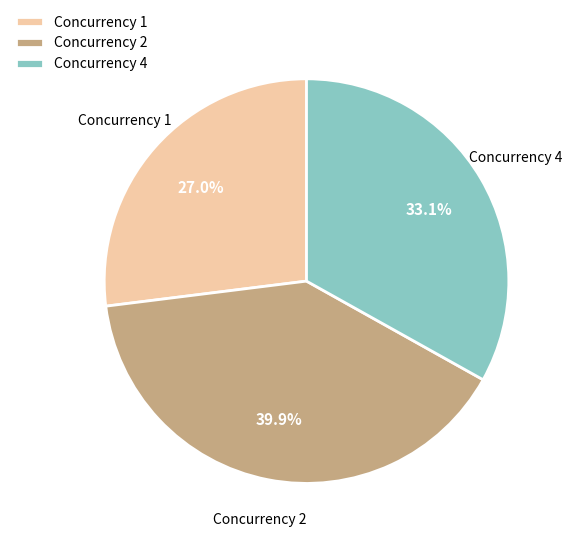

What percentage do Concurrency 4 and Concurrency 2 together represent?

73.0%